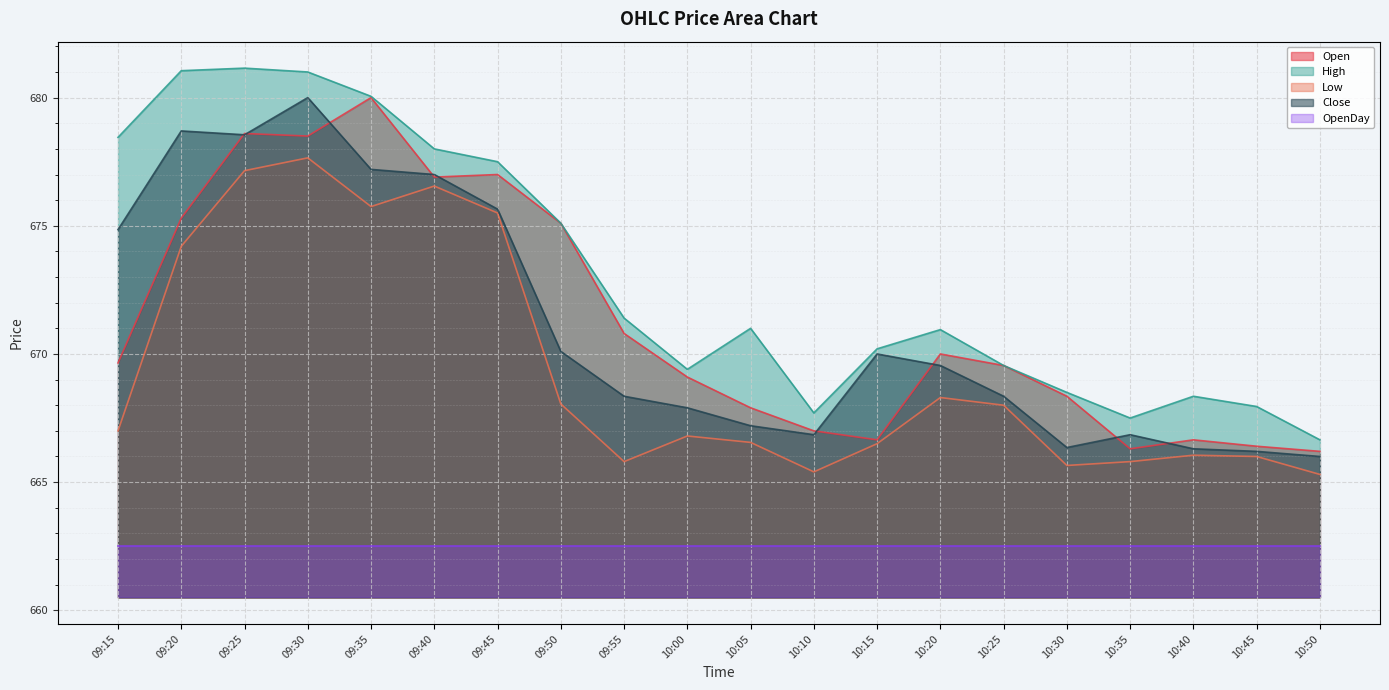

How many interior local valleys does the Open series have?

4